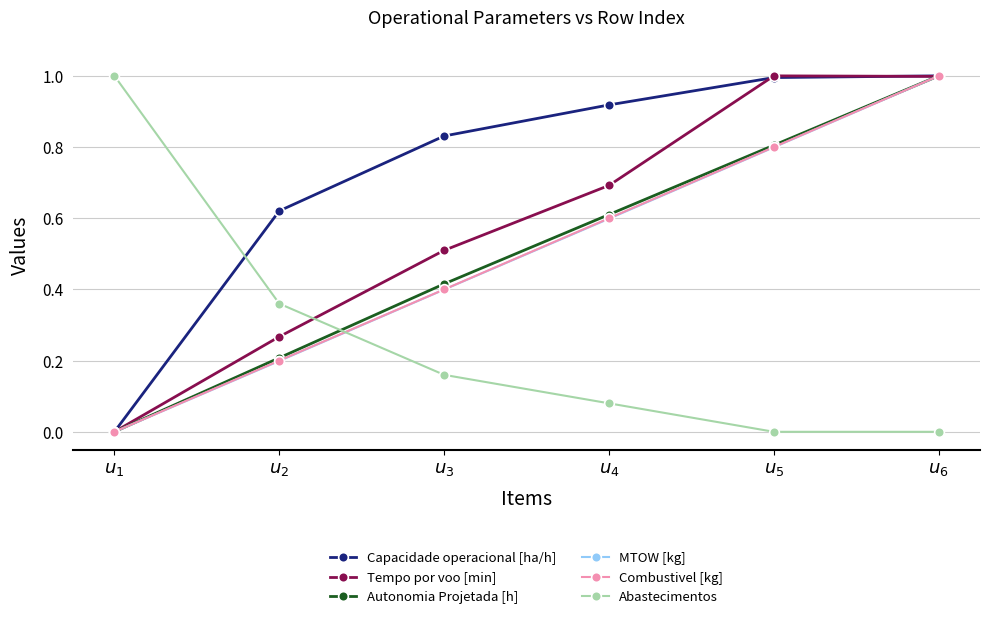

What position from the left is $u_{5}$?

5